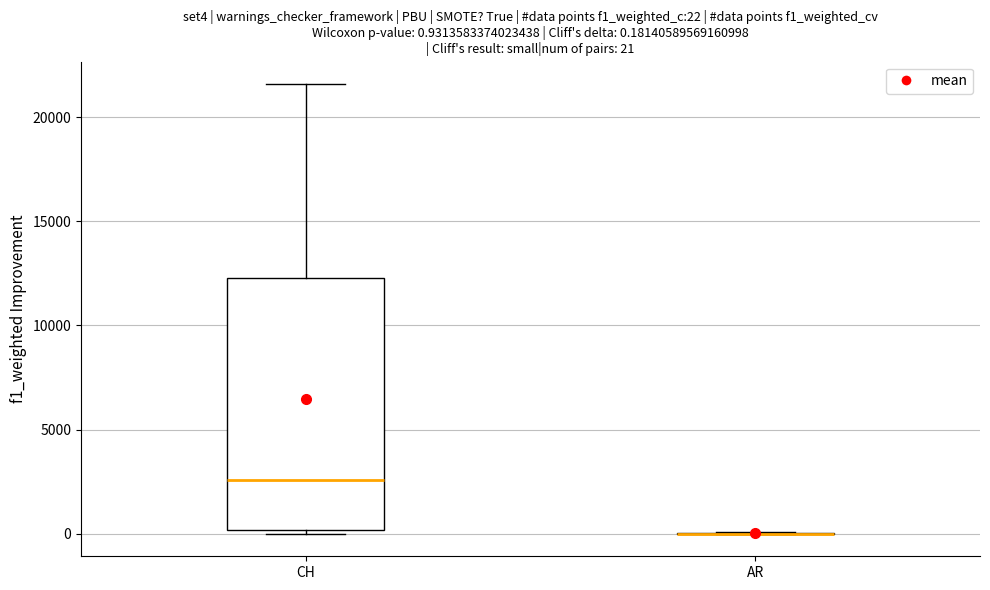

Which box is the tallest, from its lower edge to its upper edge?

CH